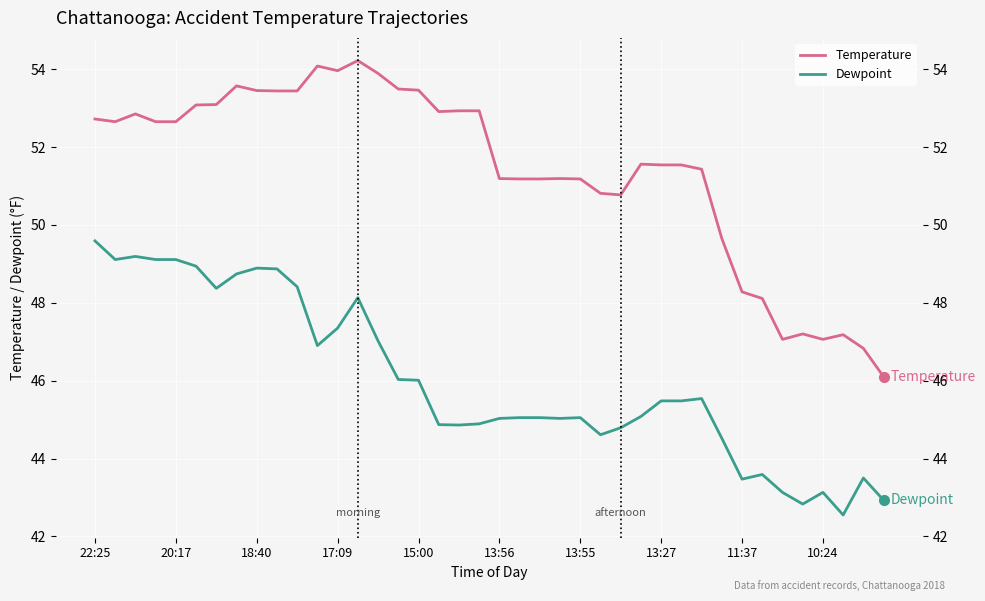

What is the average value of the Dewpoint series?

46.0